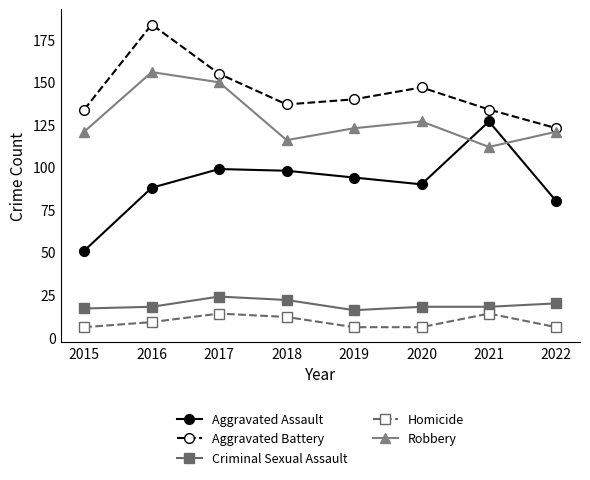

What is the value of the Criminal Sexual Assault point at the 8th from the left?

20